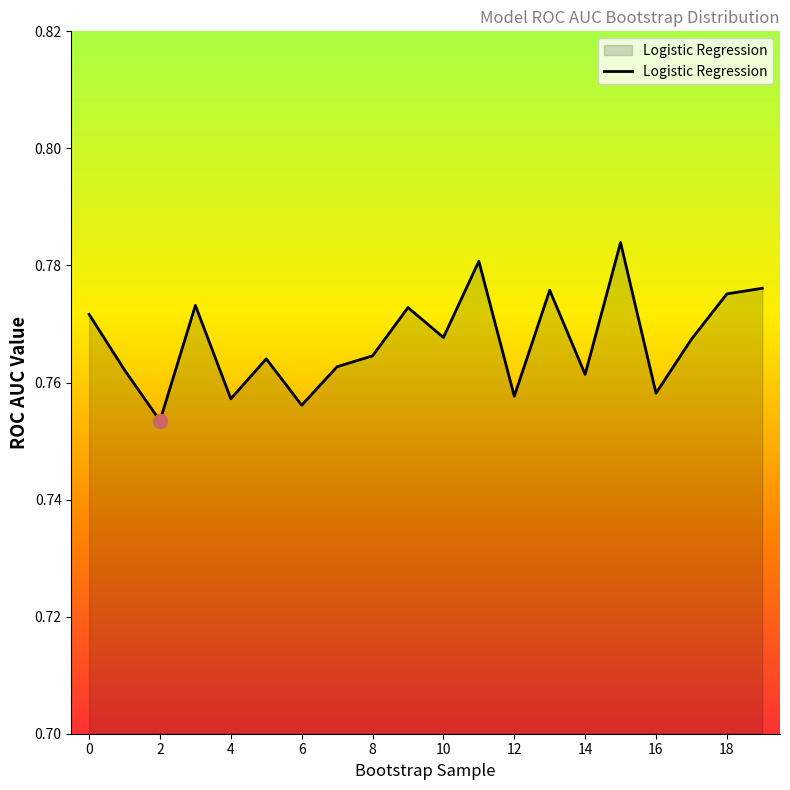

Reading left to right, extract all data points from this chart.

0.8	0.8	0.8	0.8	0.8	0.8	0.8	0.8	0.8	0.8	0.8	0.8	0.8	0.8	0.8	0.8	0.8	0.8	0.8	0.8